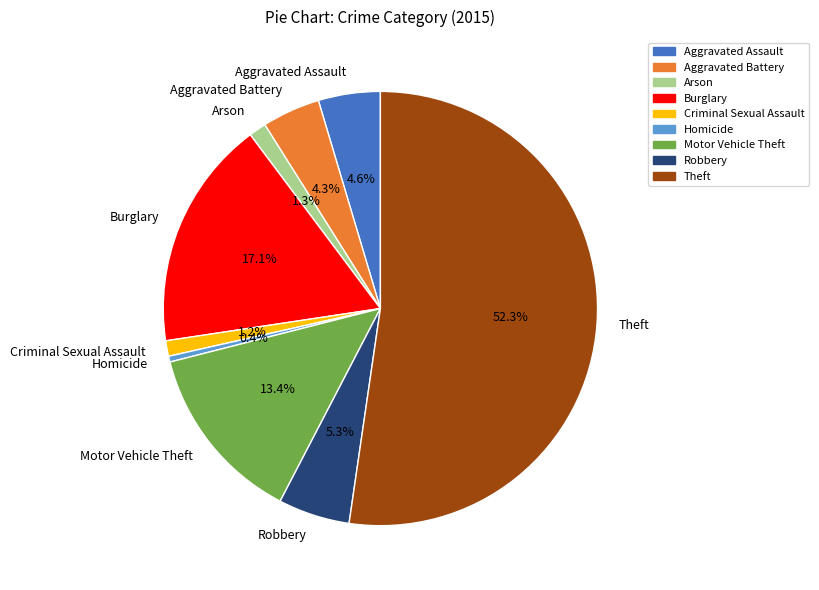

What percentage is NOT represented by Homicide?

99.6%